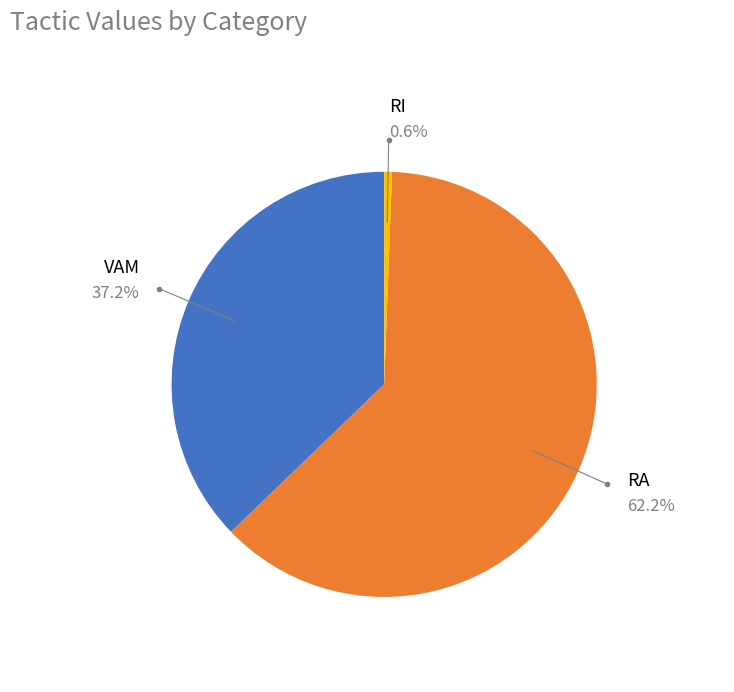

Which slice is the largest?

RA